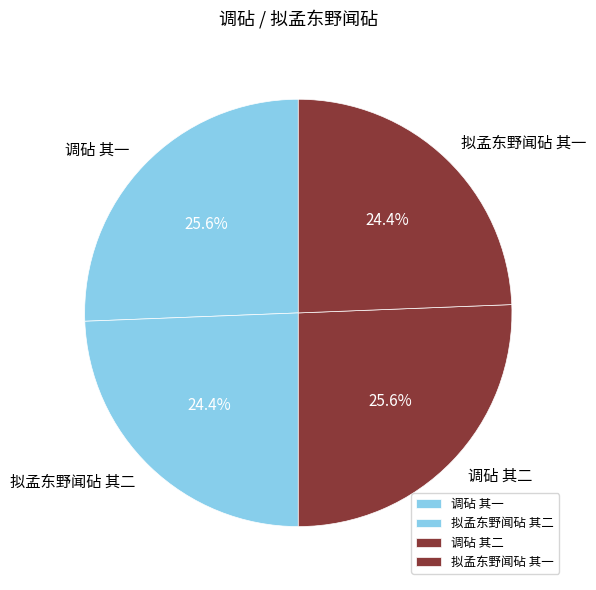

Is 调砧 其一 the majority of the pie?

No